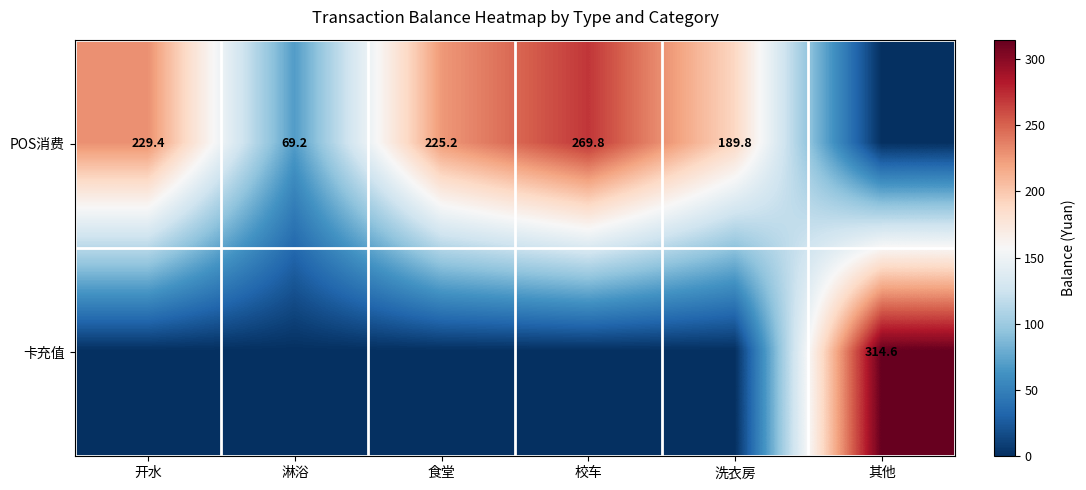

The value of 卡充值 at 其他 is 514.1. True or false?

False